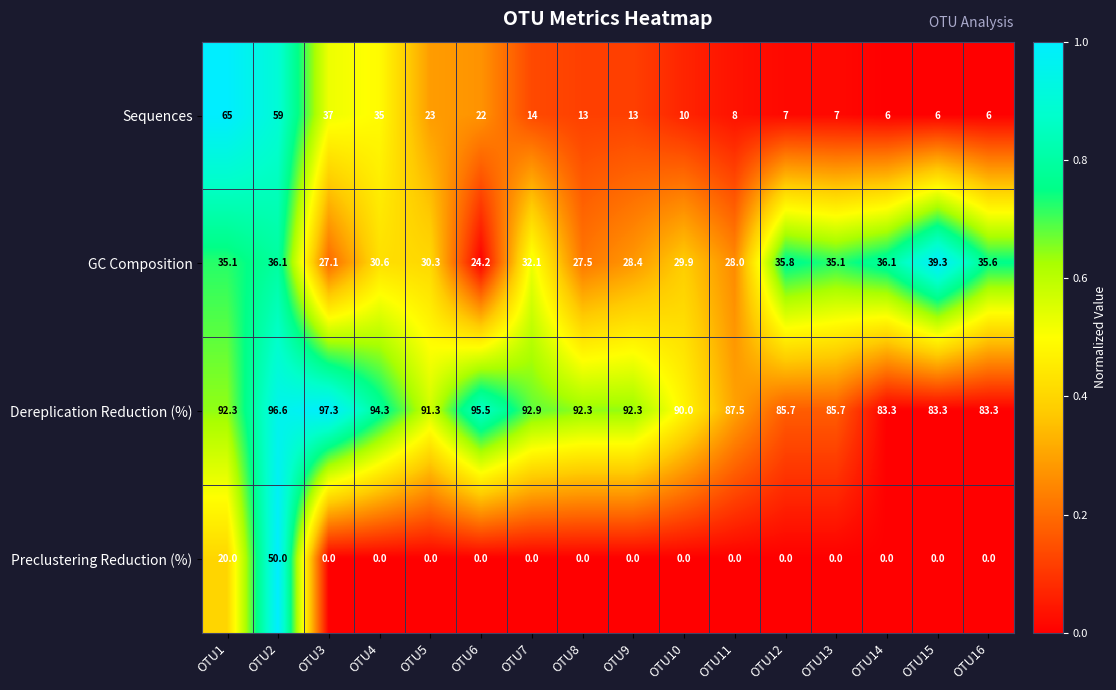

Count the number of categories in the chart.

16